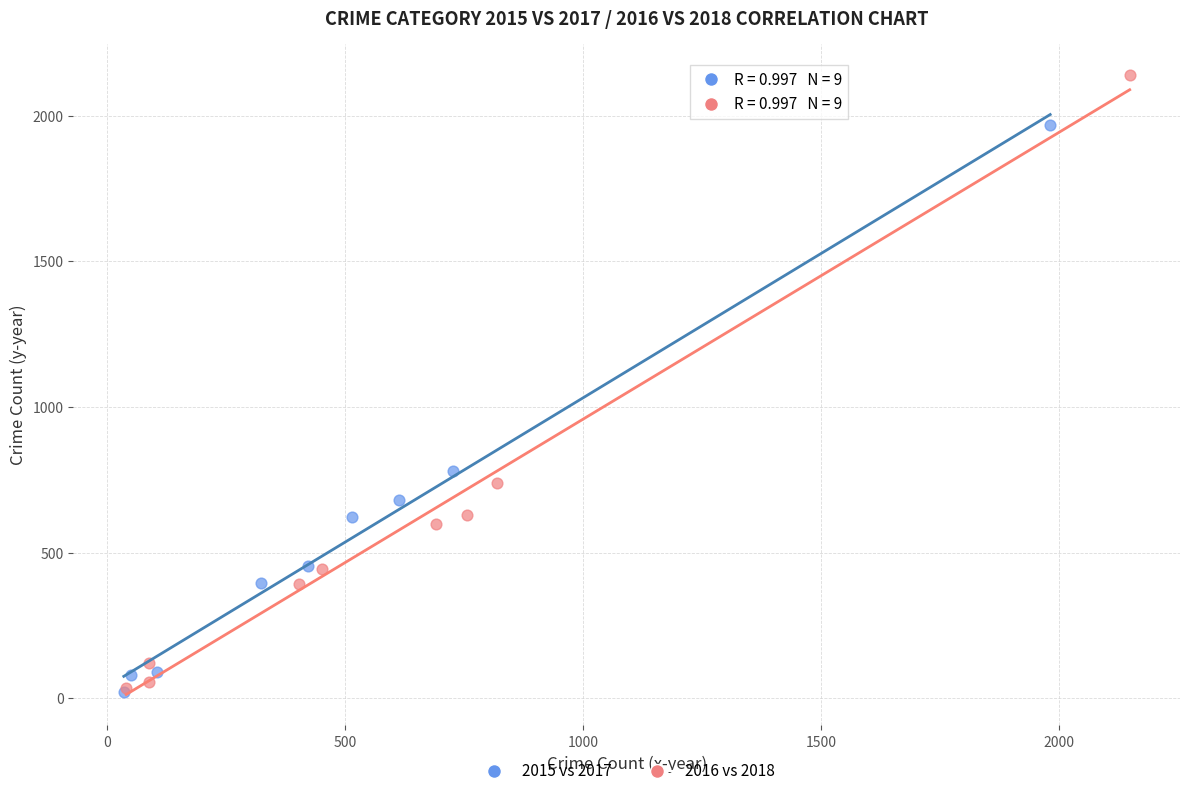

Which series reaches the maximum Y coordinate?

2016 vs 2018